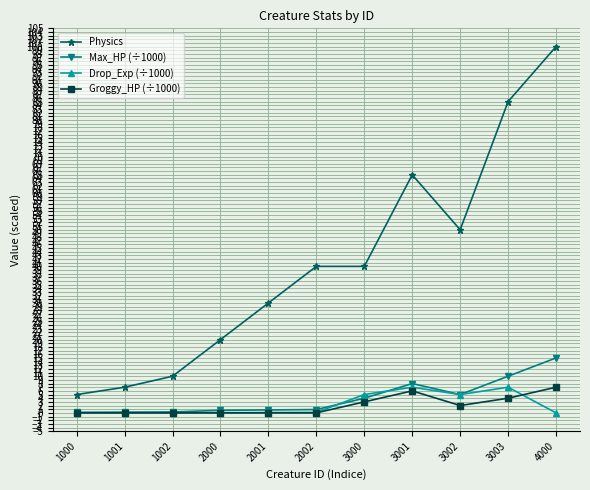

Where is Max_HP (÷1000) nearest to the value 7?

3001